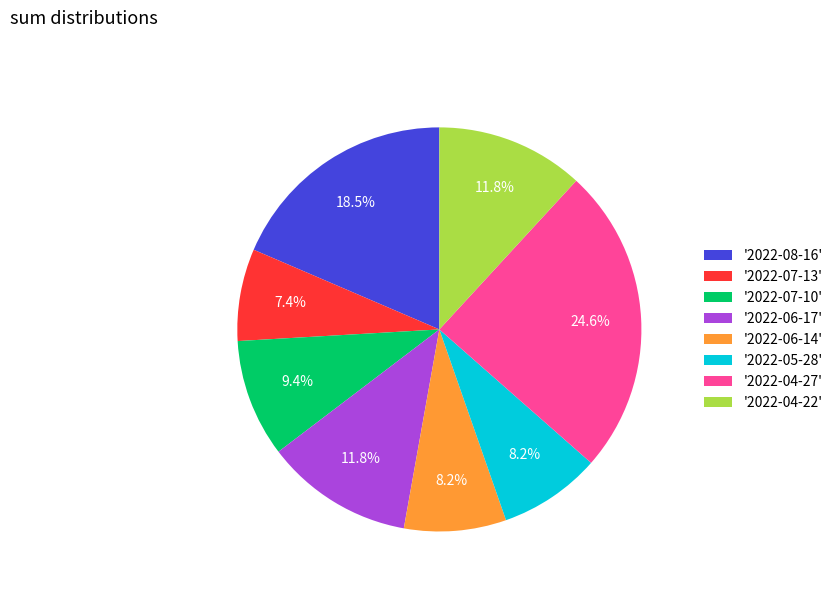

Which has a higher value, '2022-05-28' or '2022-04-27'?

'2022-04-27'